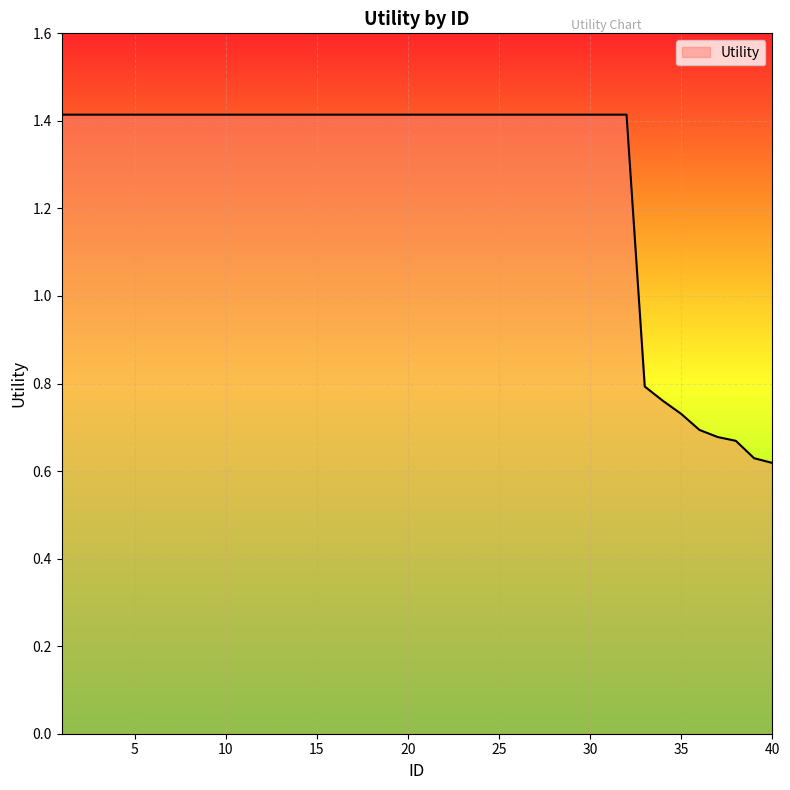

How many lines are shown in the chart?

1